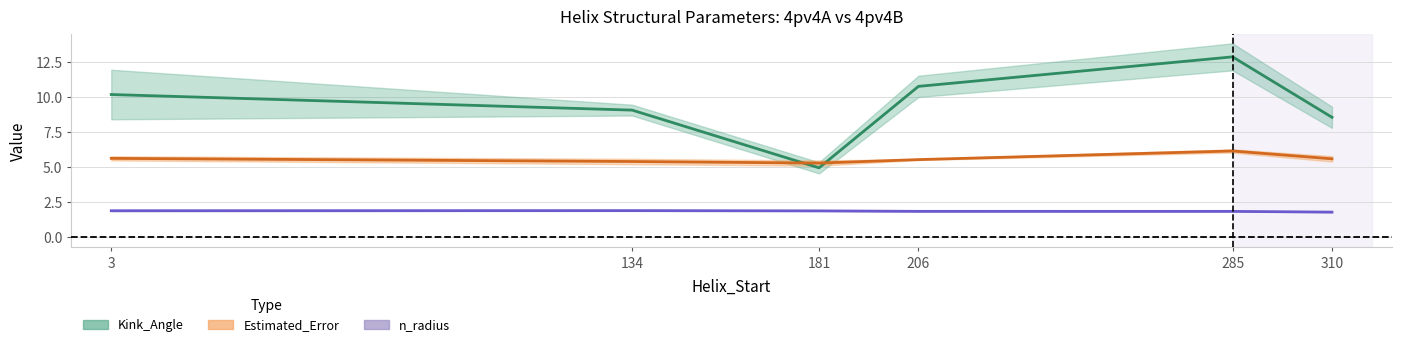

What value does the n_radius mid series have at 134?

1.9